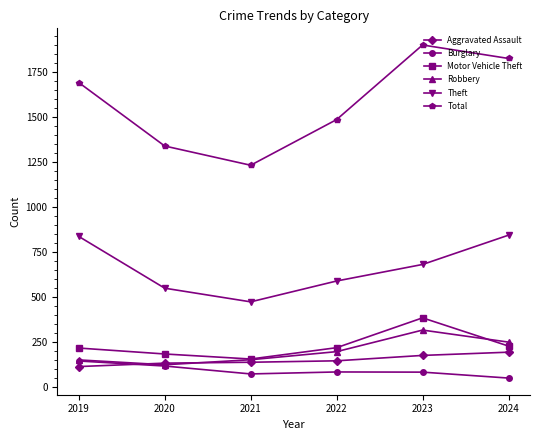

Between 2021 and 2023, which series saw the biggest shift?

Total